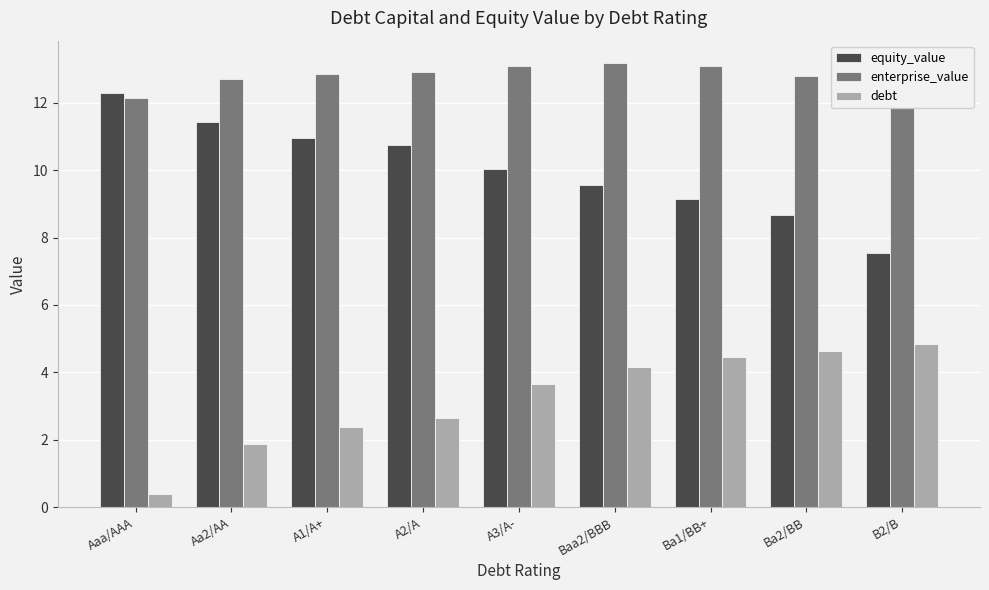

How many data points in debt are above 3?

5